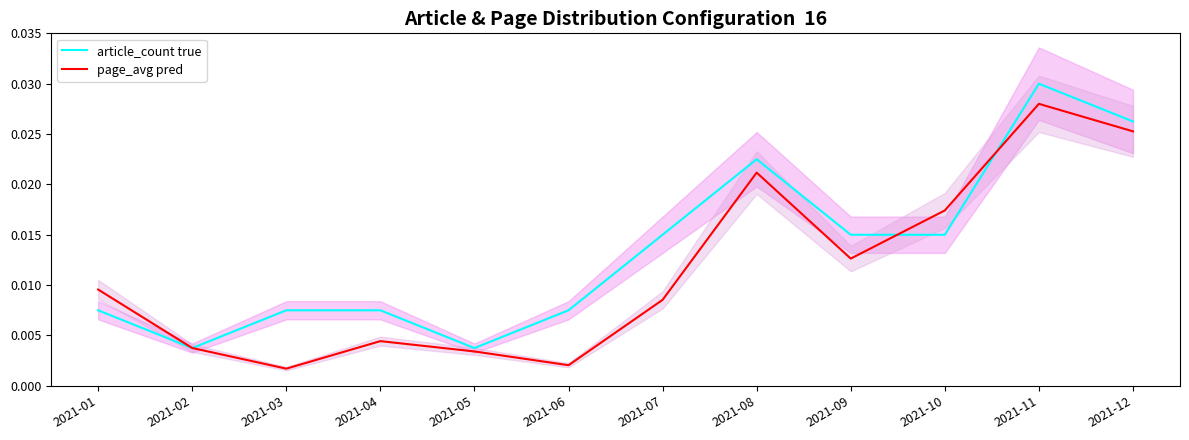

At which category is the sum across all series the highest?

2021-11